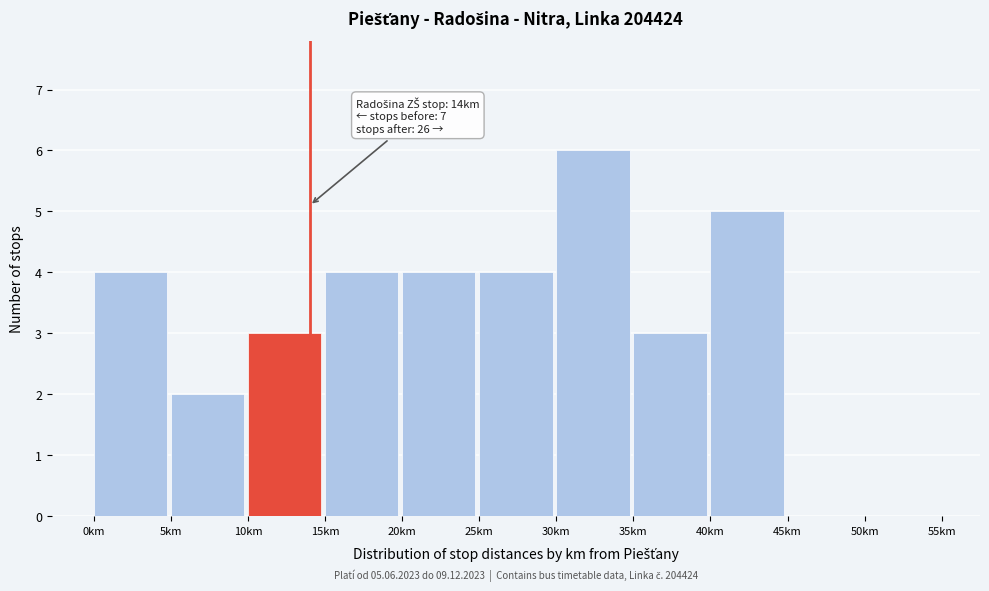

Over which range of the x-axis is the bar tallest?

30 to 35